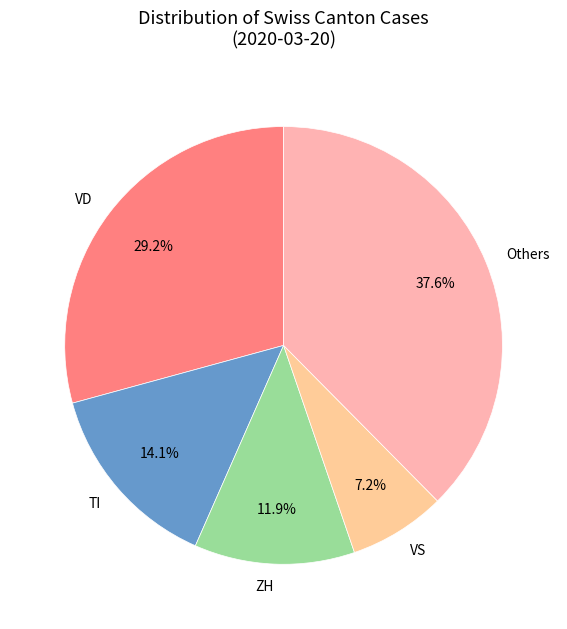

What is the smallest slice in the pie chart?

VS